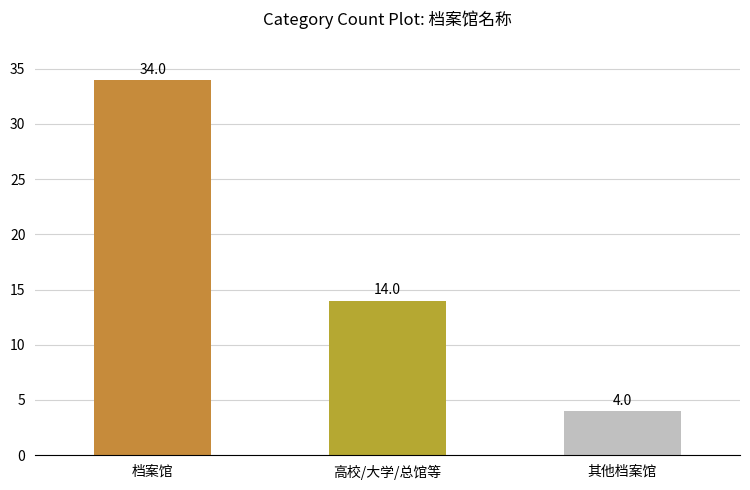

List the labels in order of value, smallest first.

其他档案馆, 高校/大学/总馆等, 档案馆